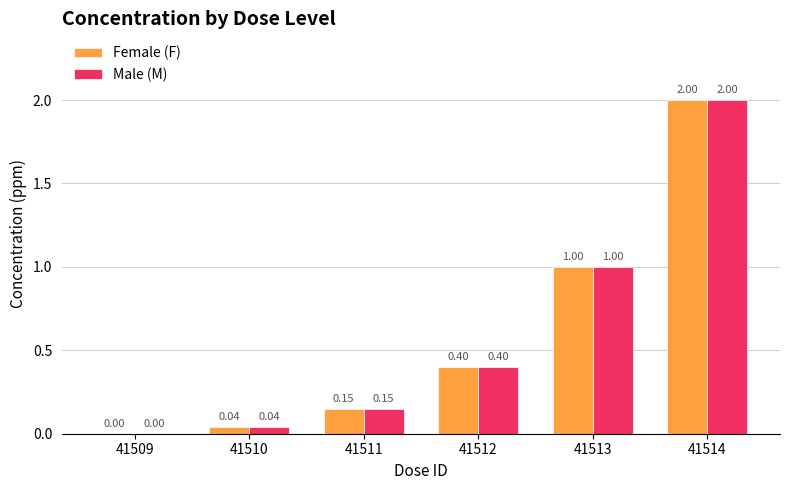

The Male (M) series shows 0.4 at 41512. True or false?

True